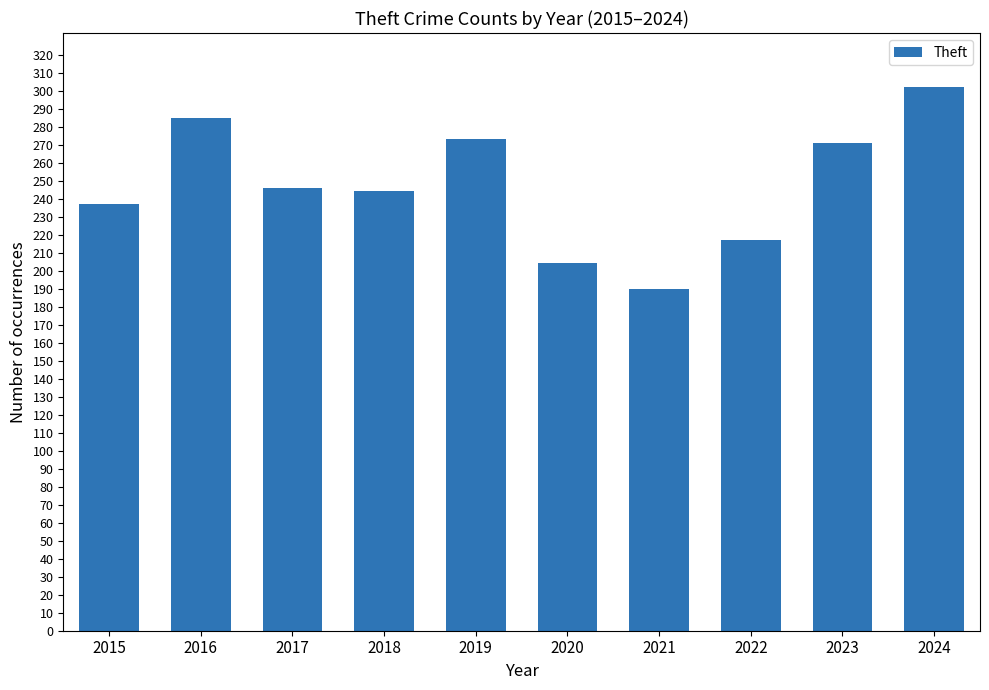

Reading left to right, transcribe all the data shown in this chart.

237	285	246	244	273	204	190	217	271	302